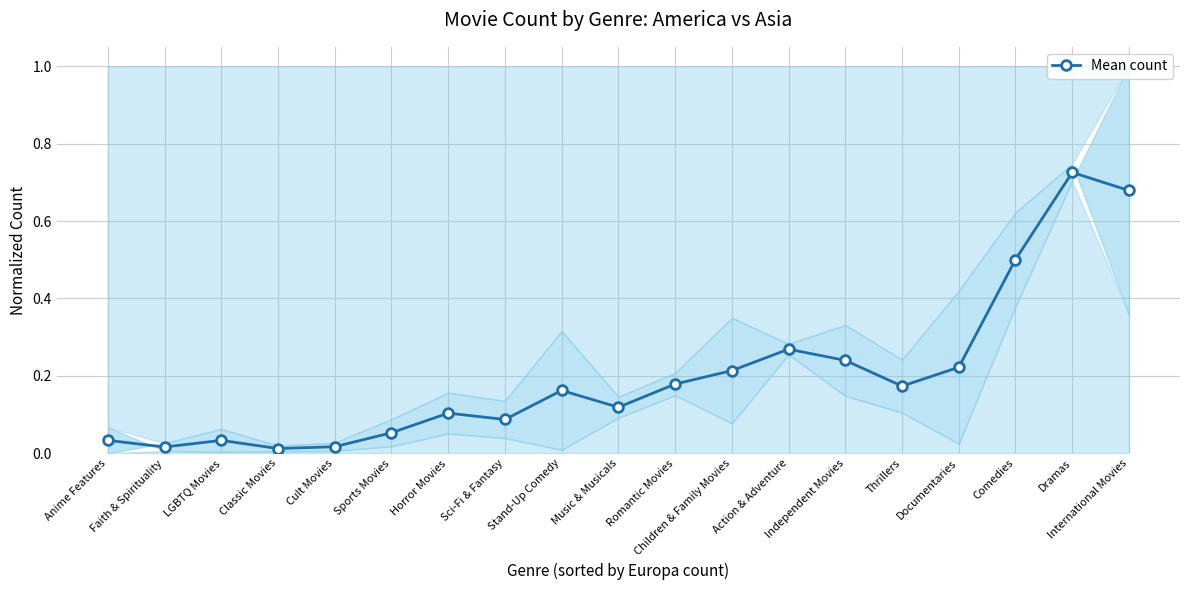

At which category does the chart reach its peak across all series?

Dramas